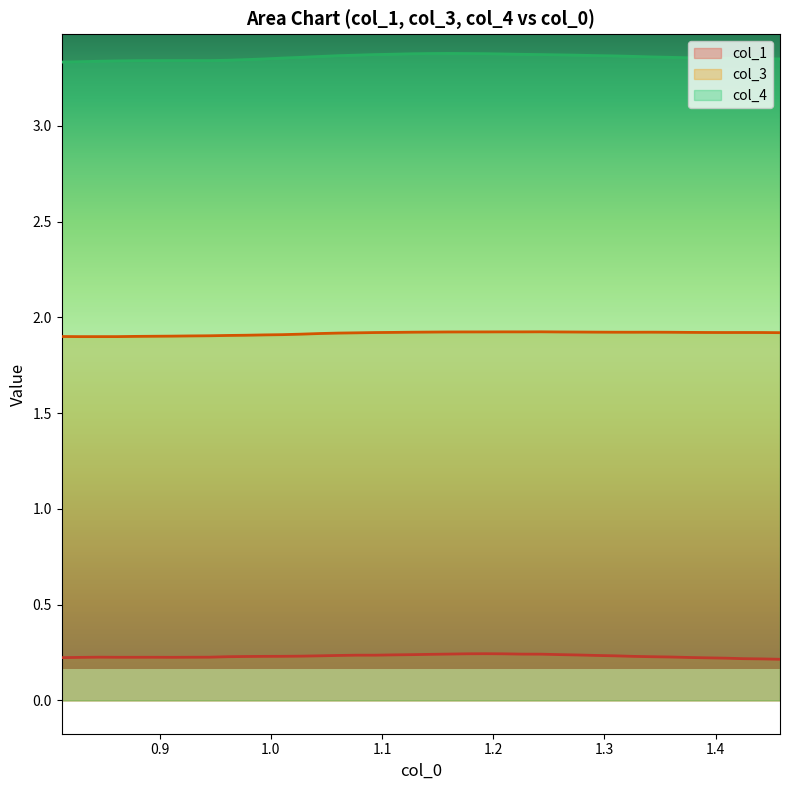

What are all the series names shown in the legend?

col_1, col_3, col_4